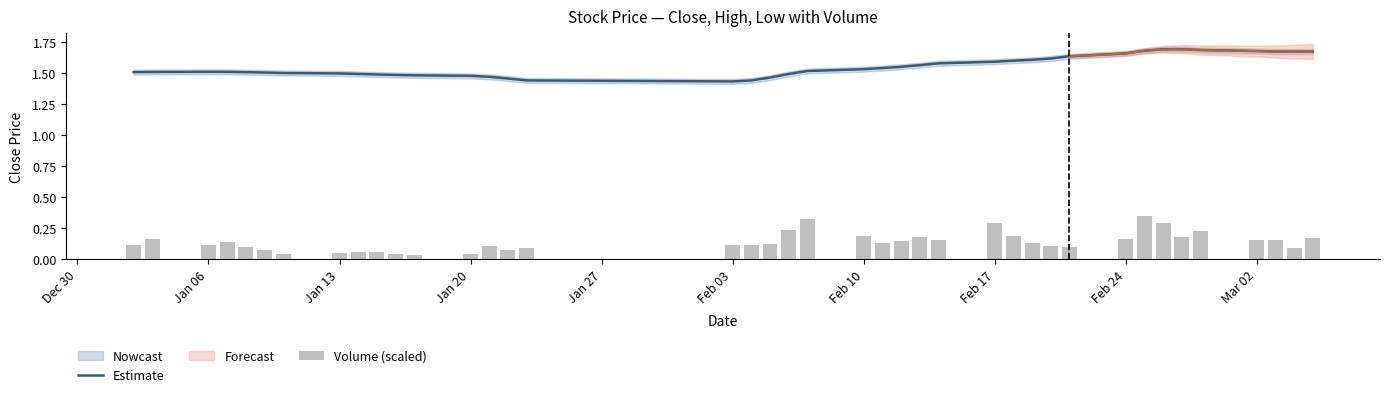

Between Feb 10 and 26, which is larger?

26